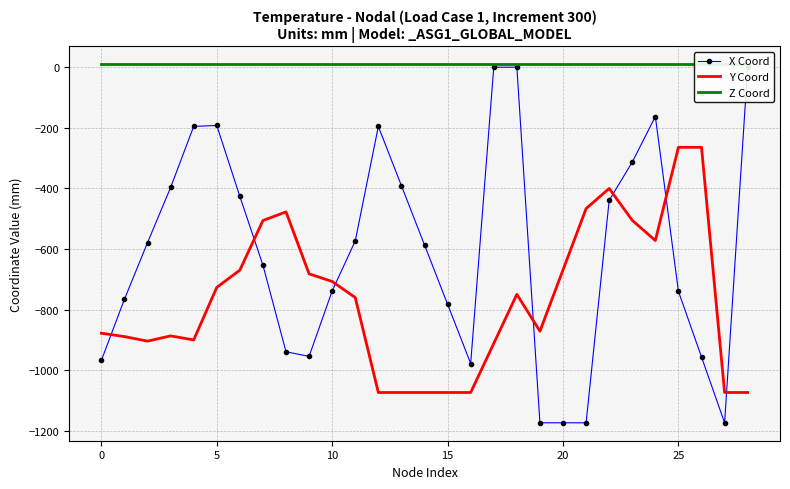

How many distinct data groups are displayed?

3